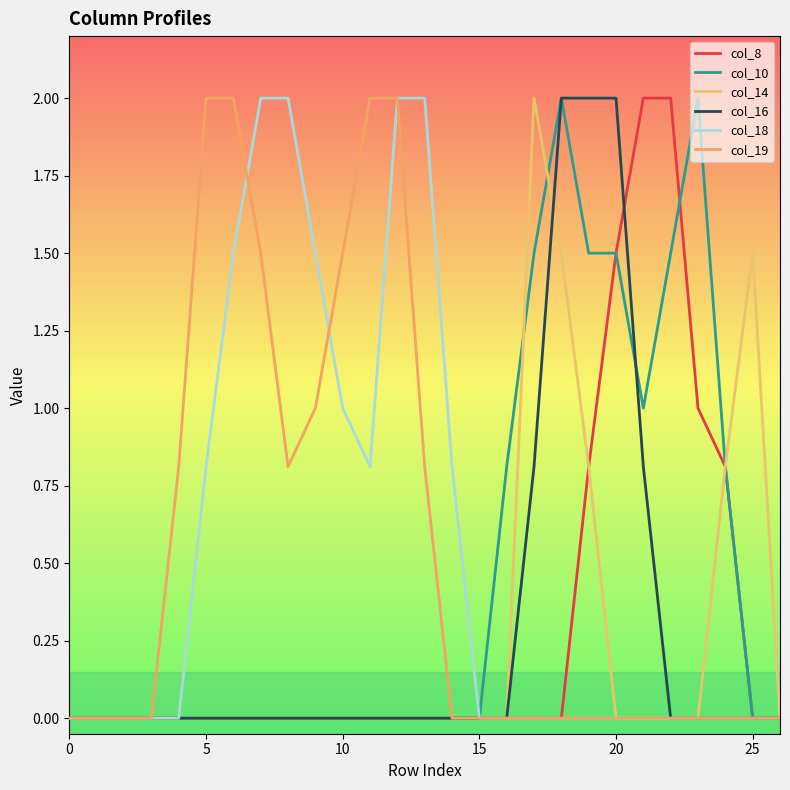

Reading left to right, extract all data points from this chart.

col_8: 0.0	0.0	0.0	0.0	0.0	0.0	0.0	0.0	0.0	0.0	0.0	0.0	0.0	0.0	0.0	0.0	0.0	0.0	0.0	0.8	1.5	2.0	2.0	1.0	0.8	0.0	0.0
col_10: 0.0	0.0	0.0	0.0	0.0	0.0	0.0	0.0	0.0	0.0	0.0	0.0	0.0	0.0	0.0	0.0	0.8	1.5	2.0	1.5	1.5	1.0	1.5	2.0	0.8	0.0	0.0
col_14: 0.0	0.0	0.0	0.0	0.0	0.0	0.0	0.0	0.0	0.0	0.0	0.0	0.0	0.0	0.0	0.0	0.0	2.0	1.5	0.8	0.0	0.0	0.0	0.0	0.8	1.5	0.0
col_16: 0.0	0.0	0.0	0.0	0.0	0.0	0.0	0.0	0.0	0.0	0.0	0.0	0.0	0.0	0.0	0.0	0.0	0.8	2.0	2.0	2.0	0.8	0.0	0.0	0.0	0.0	0.0
col_18: 0.0	0.0	0.0	0.0	0.0	0.8	1.5	2.0	2.0	1.5	1.0	0.8	2.0	2.0	0.8	0.0	0.0	0.0	0.0	0.0	0.0	0.0	0.0	0.0	0.0	0.0	0.0
col_19: 0.0	0.0	0.0	0.0	0.8	2.0	2.0	1.5	0.8	1.0	1.5	2.0	2.0	0.8	0.0	0.0	0.0	0.0	0.0	0.0	0.0	0.0	0.0	0.0	0.0	0.0	0.0